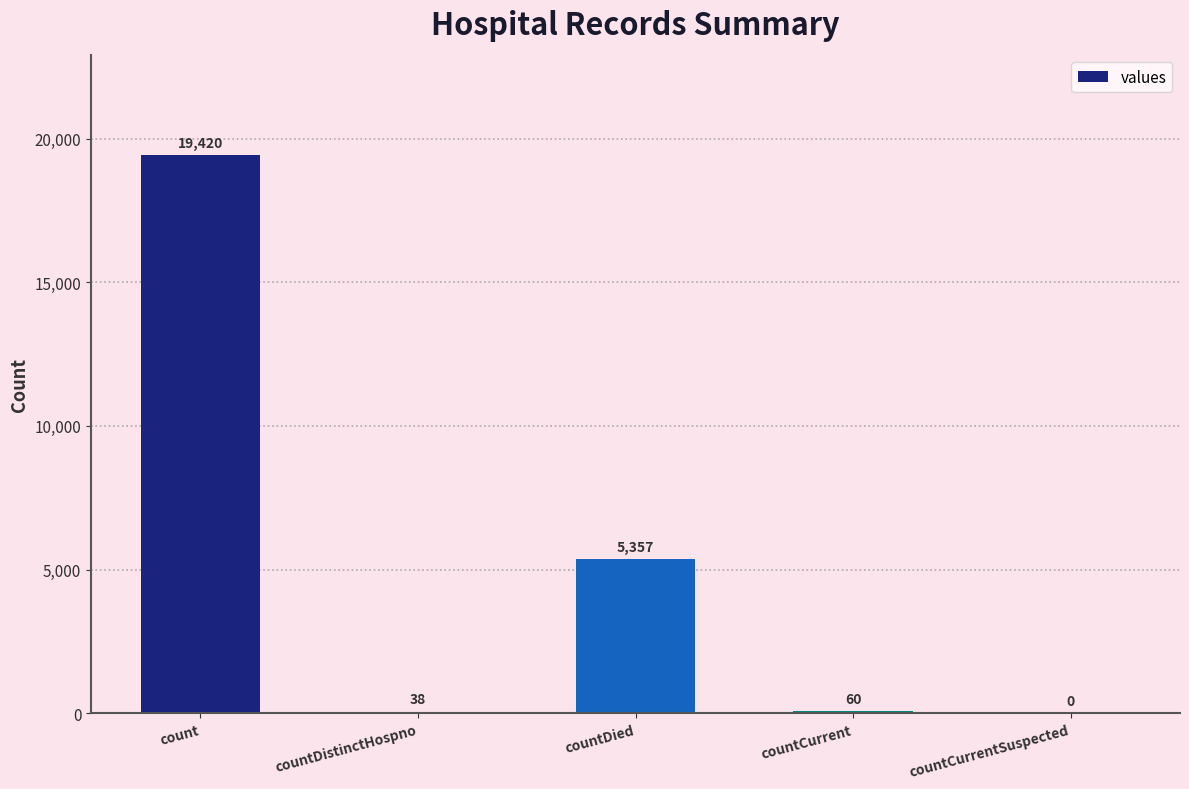

What is the change in value from countDistinctHospno to countCurrent?

+22